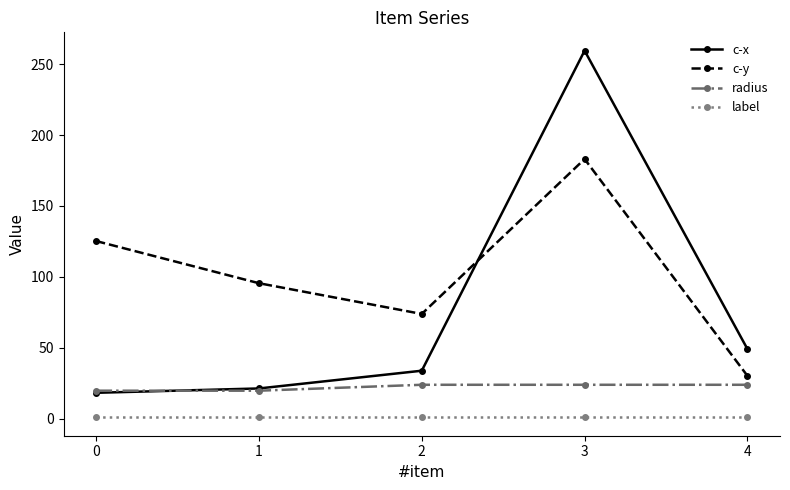

How many values in the radius series are below 23?

2